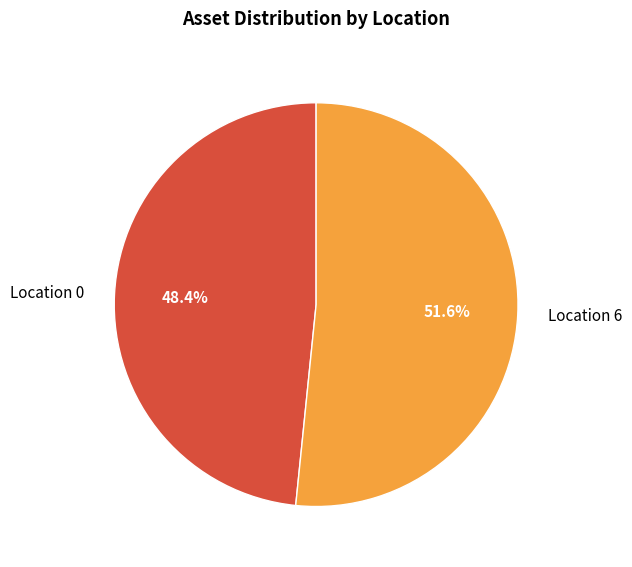

To the nearest percent, what is the difference between the largest and smallest slice percentages?

3%